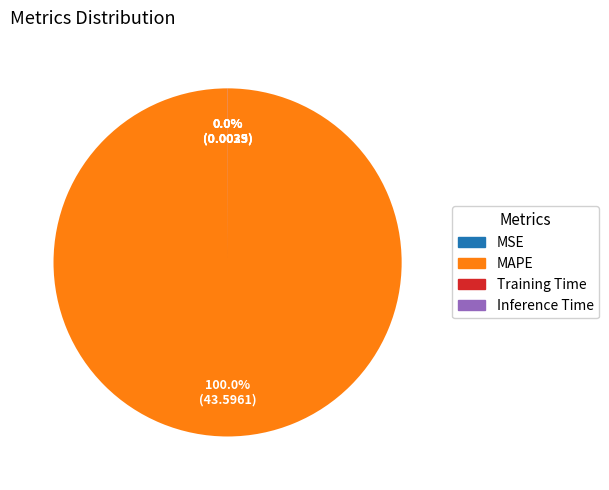

Is there any slice that represents more than half of the pie?

Yes